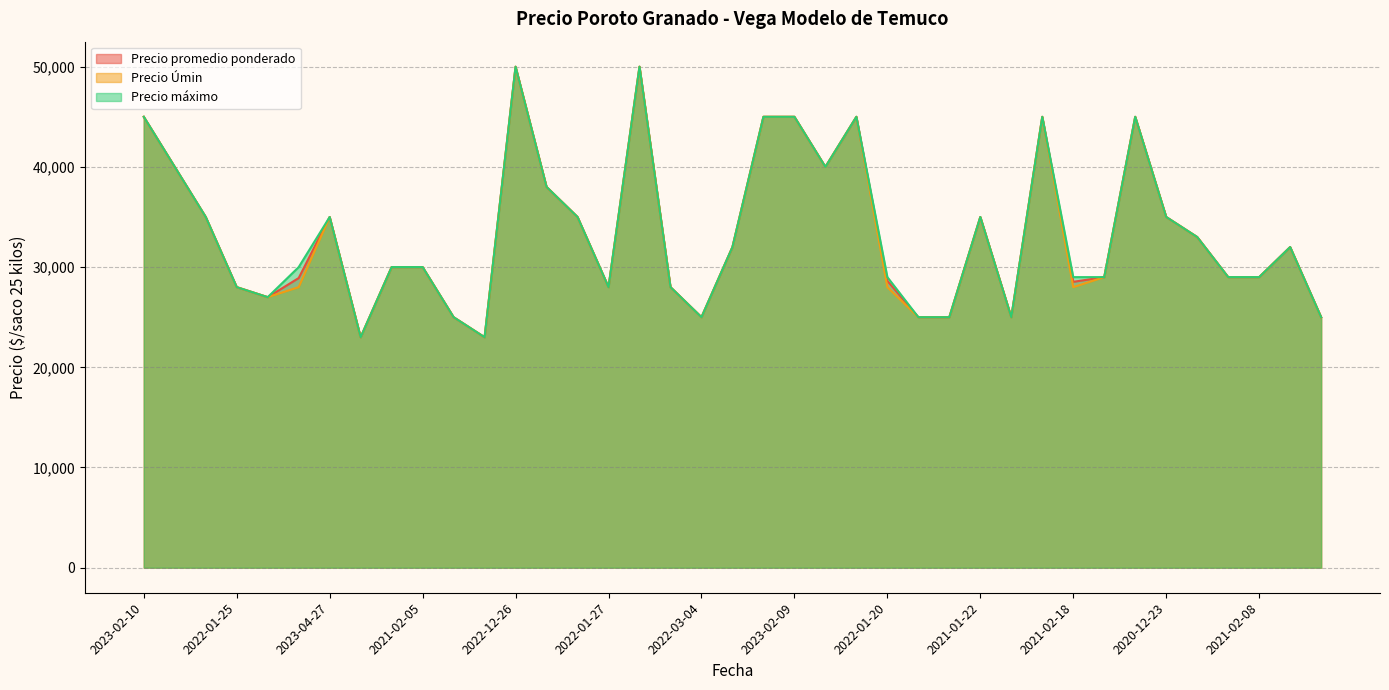

How many values in the Precio máximo series exceed 30000?

19